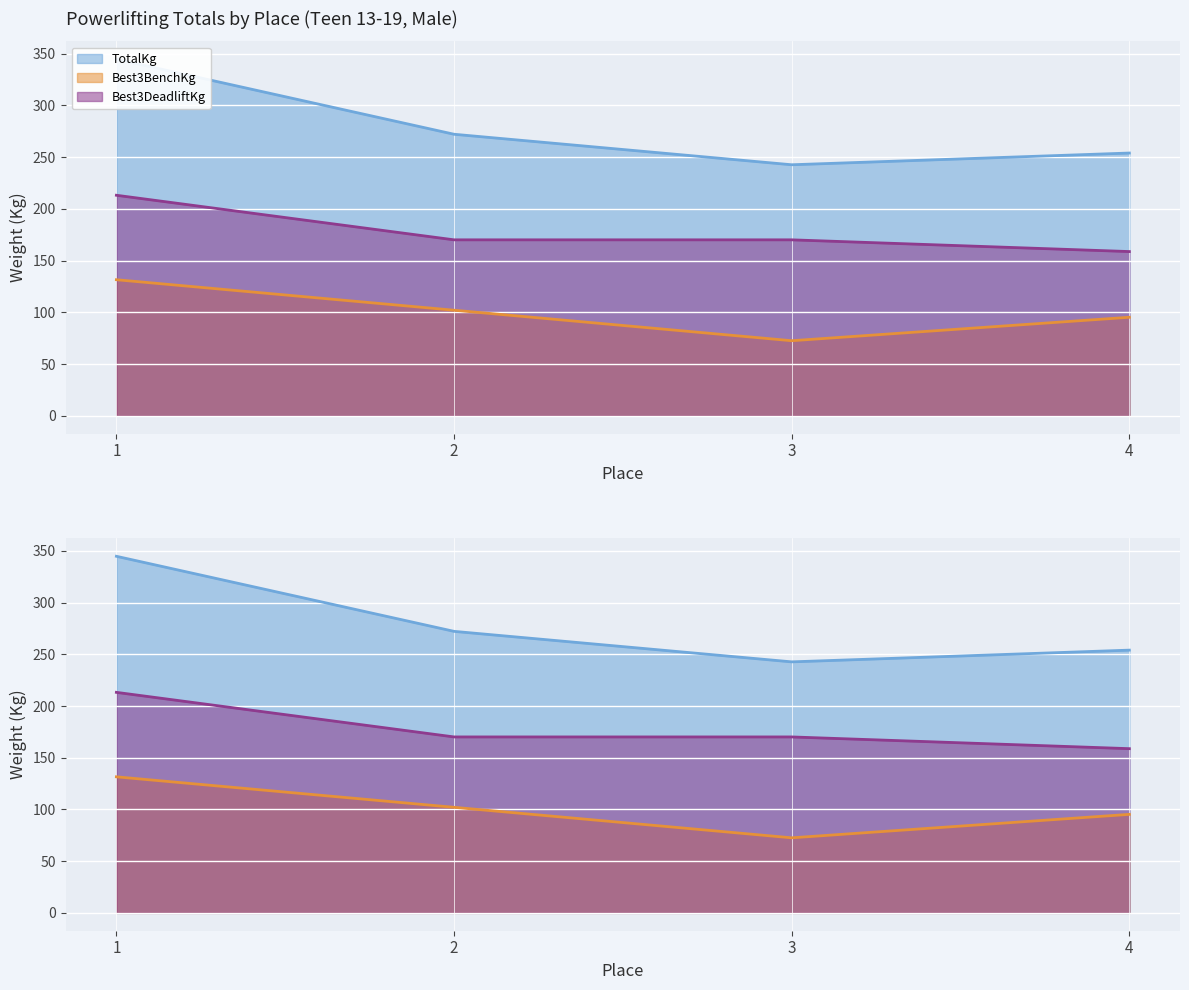

What is the approximate value of Best3DeadliftKg at 2?

170.1